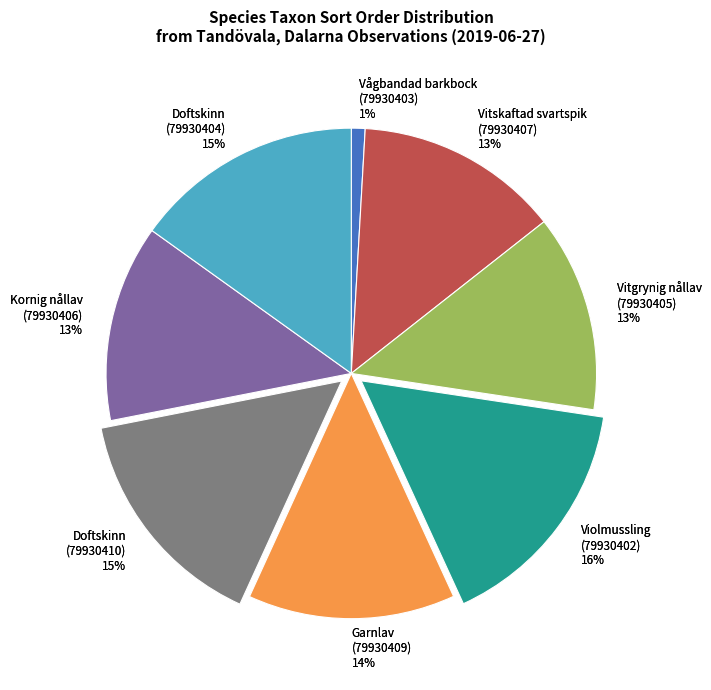

What is the change in value from Vitskaftad svartspik
(79930407) to Garnlav
(79930409)?

+1002